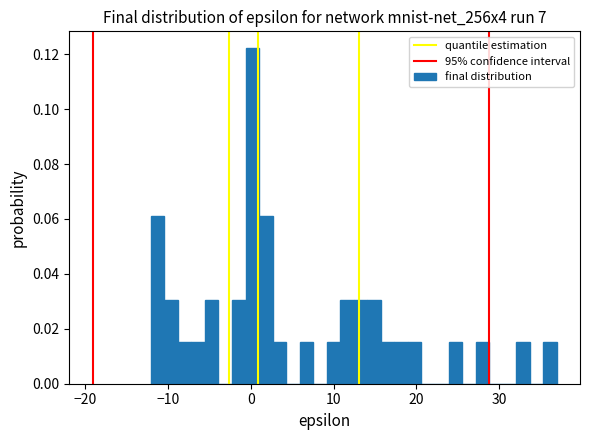

Read against the x-axis, roughly where is the centre of the tallest bar?

0